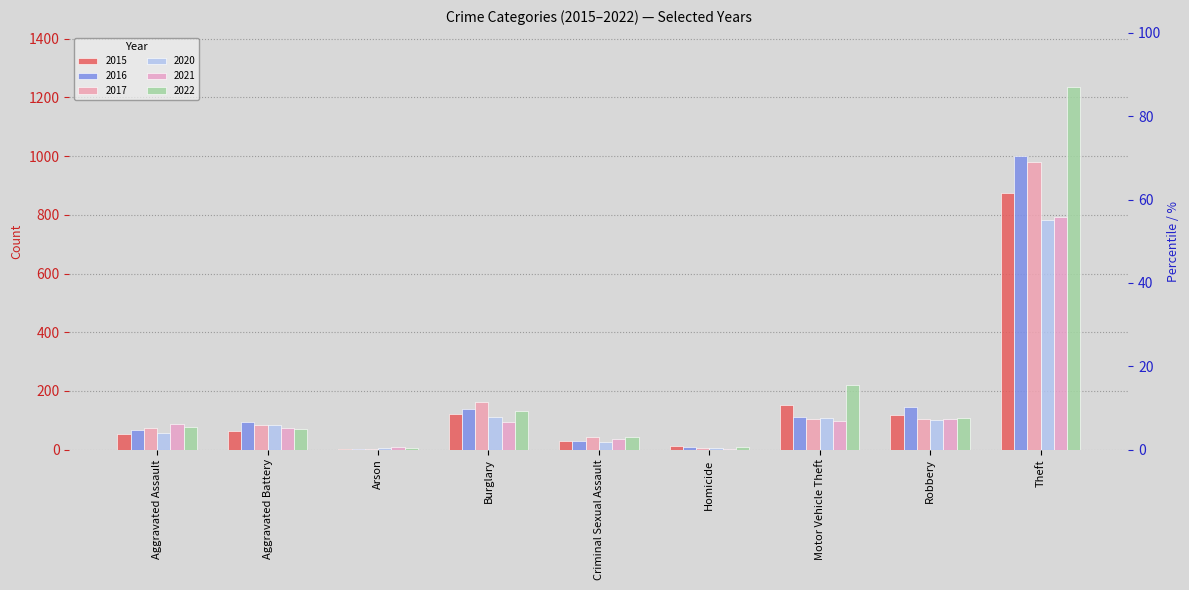

Reading right to left, extract all data points from this chart.

2015: 874	117	152	13	28	121	2	64	54
2016: 999	144	110	8	28	139	2	93	66
2017: 979	105	104	5	44	162	1	83	72
2020: 782	102	109	6	27	110	4	82	56
2021: 791	105	96	2	36	95	8	75	86
2022: 1235	108	219	10	43	132	4	71	78